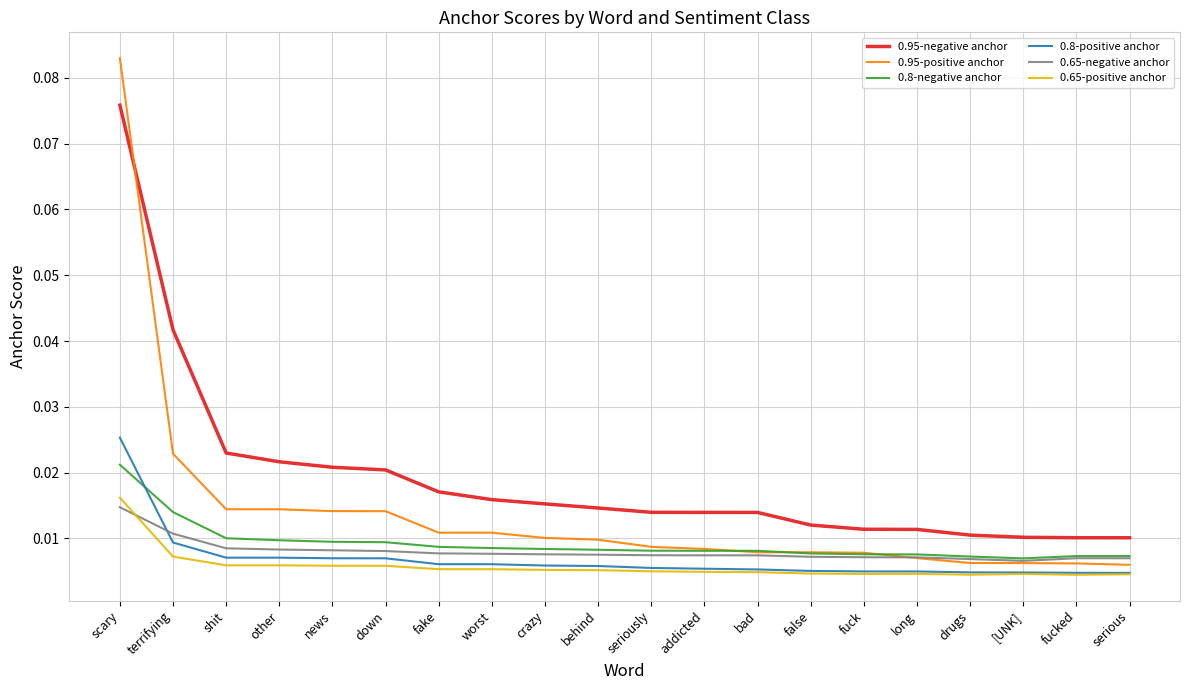

The value of 0.95-negative anchor at terrifying is 0.1. True or false?

False